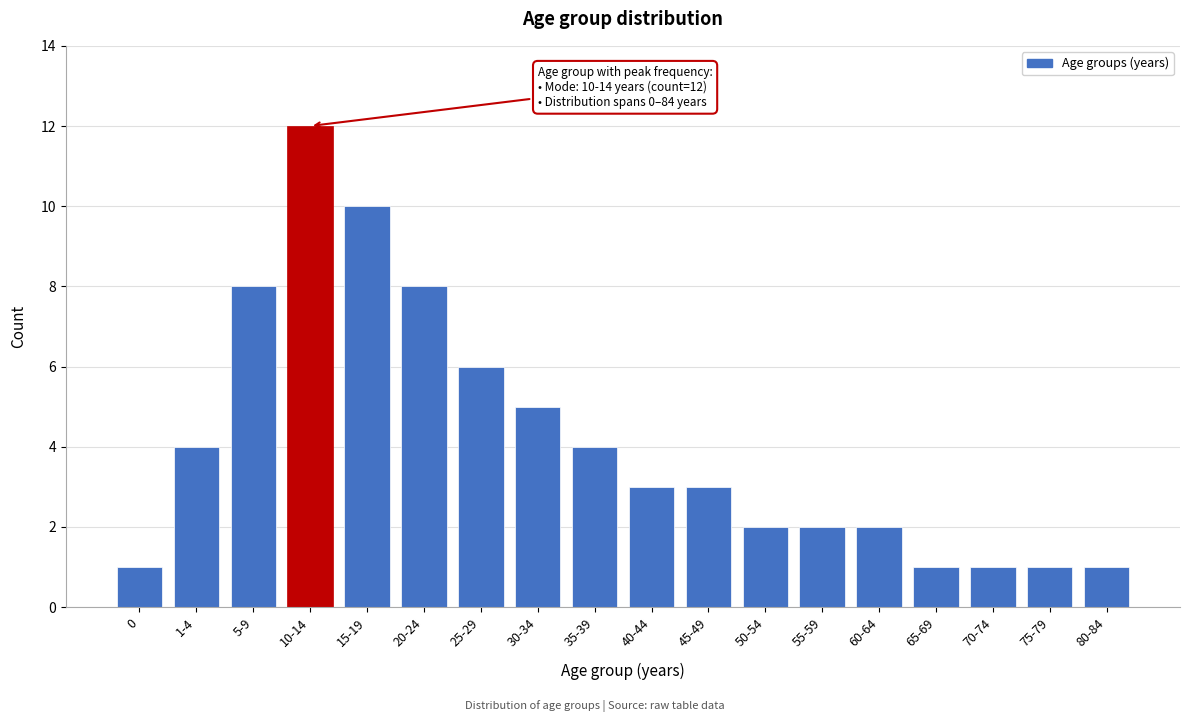

Reading left to right, list all the values displayed in this chart.

1	4	8	12	10	8	6	5	4	3	3	2	2	2	1	1	1	1